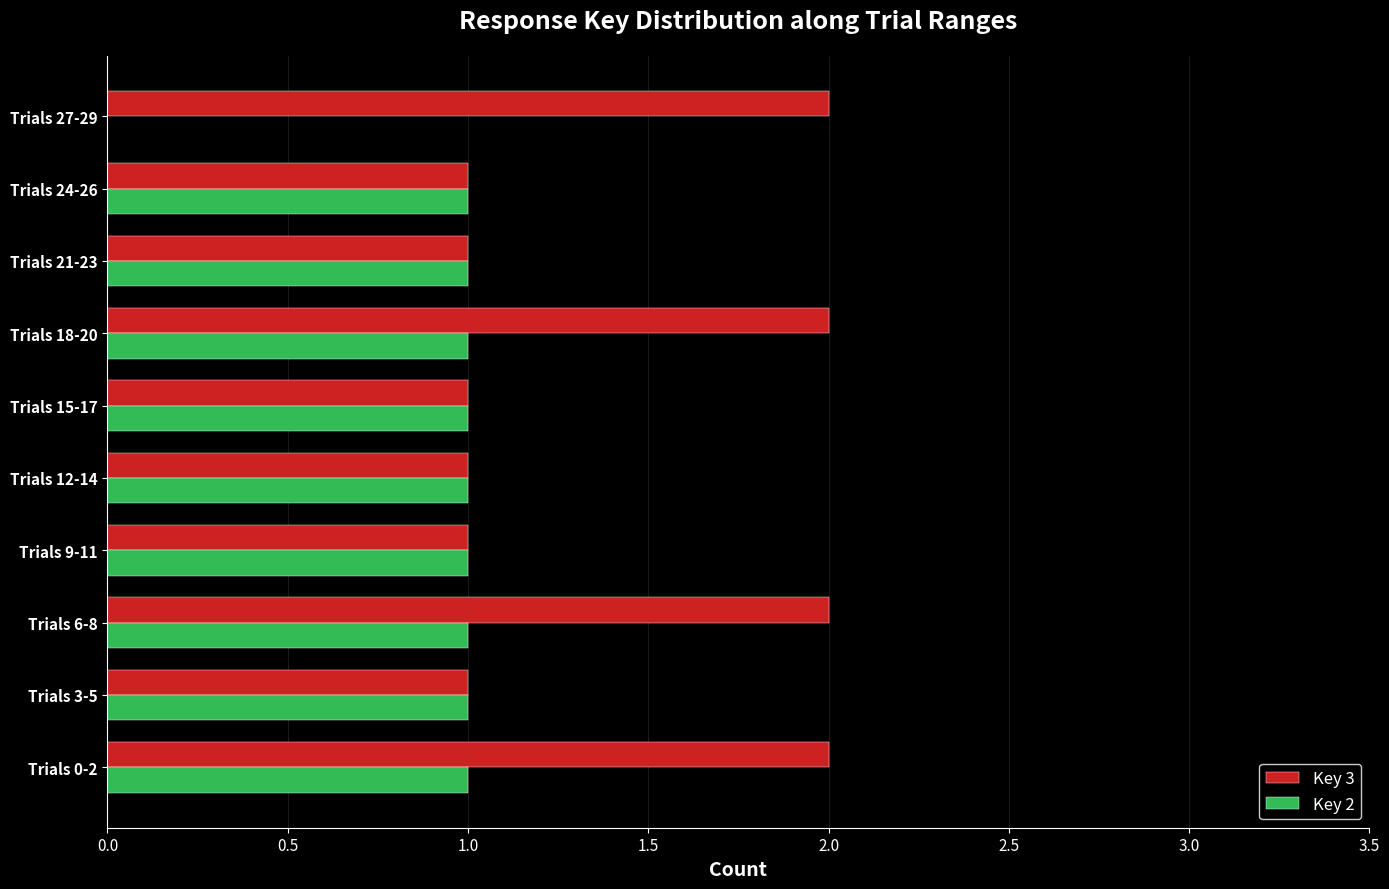

How many categories are shown in the chart?

10